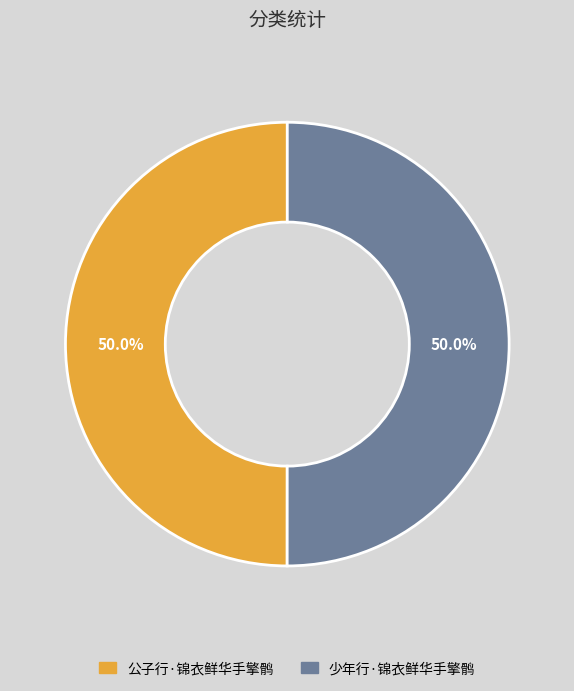

Do 少年行·锦衣鲜华手擎鹘 and 公子行·锦衣鲜华手擎鹘 together represent more than half of the pie?

Yes